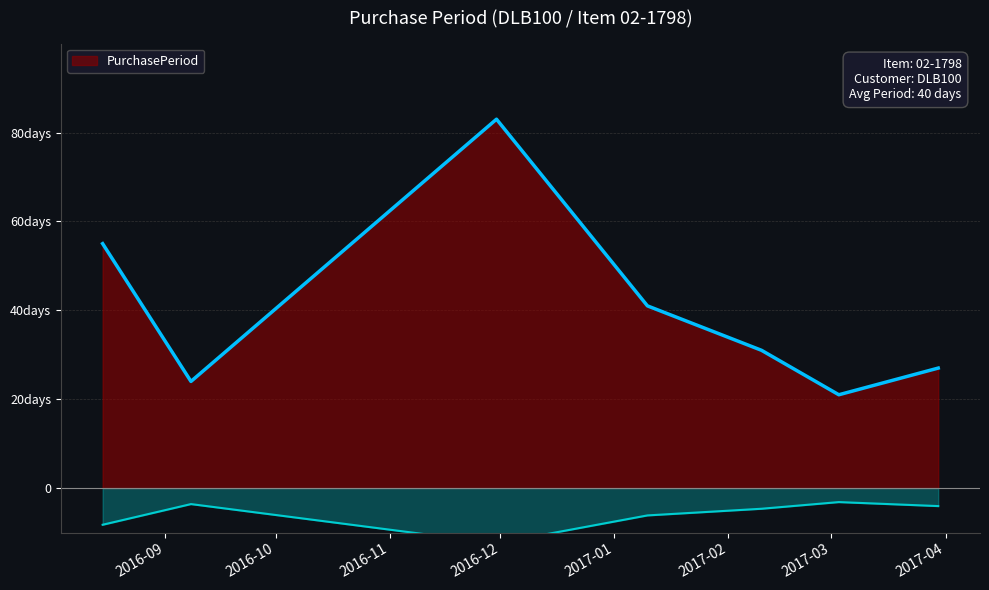

What is the average value?

40